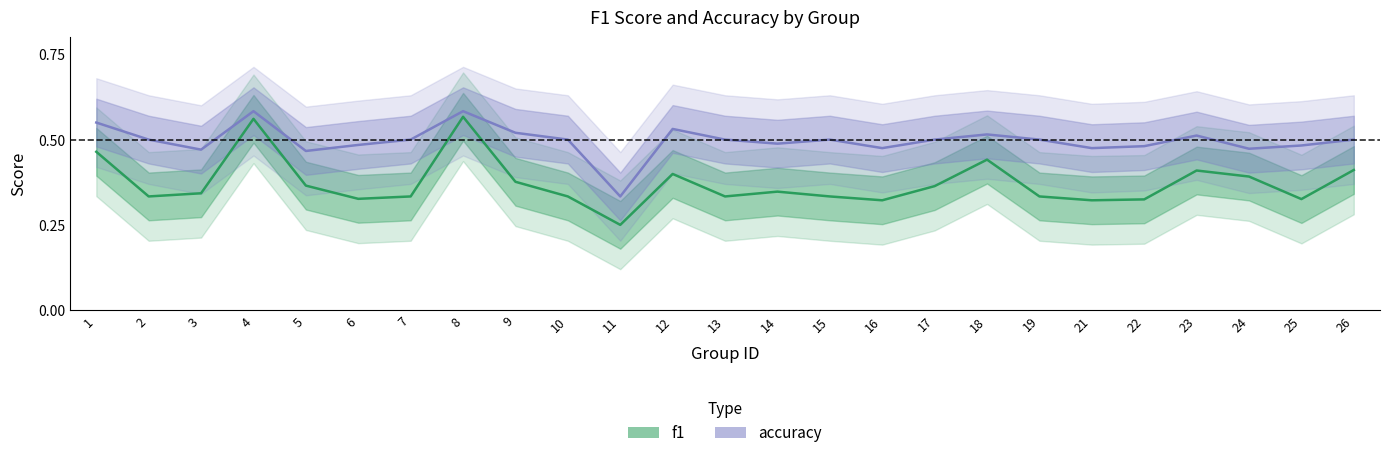

Which series has the widest spread of values?

f1